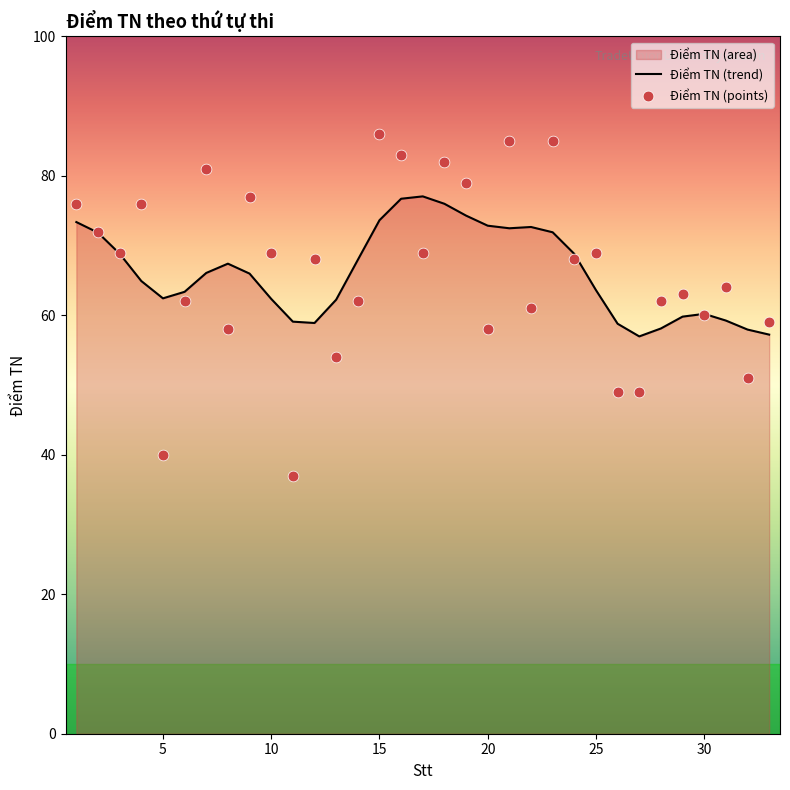

What is the ratio of the value at 16 to the value at 19?

1.1